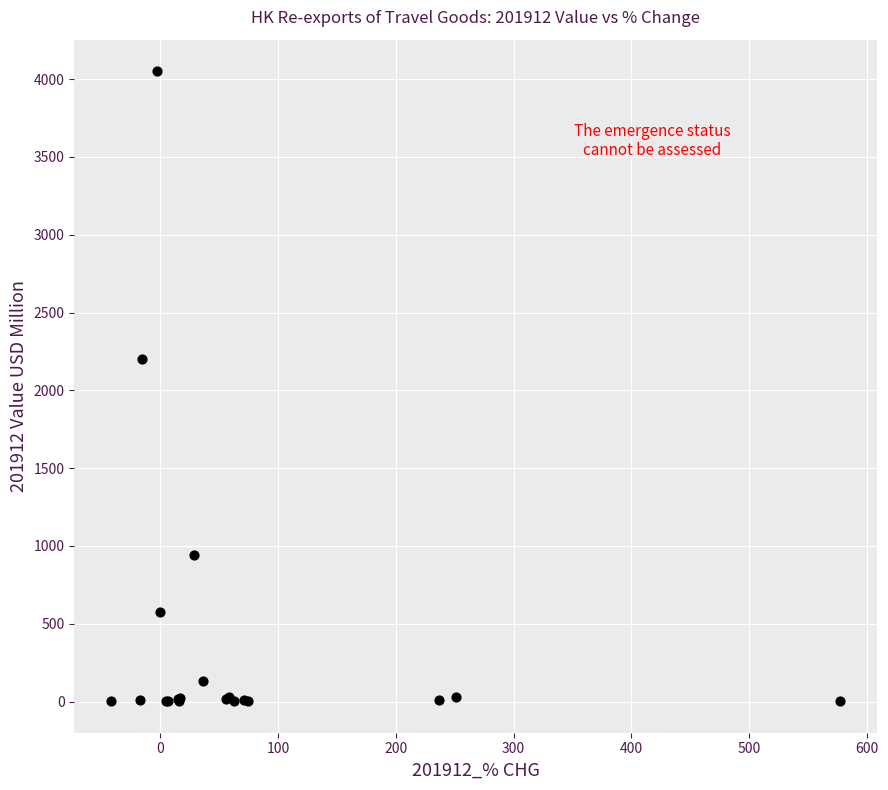

What Y value in the scatter plot is closest to 2026?

2200.1